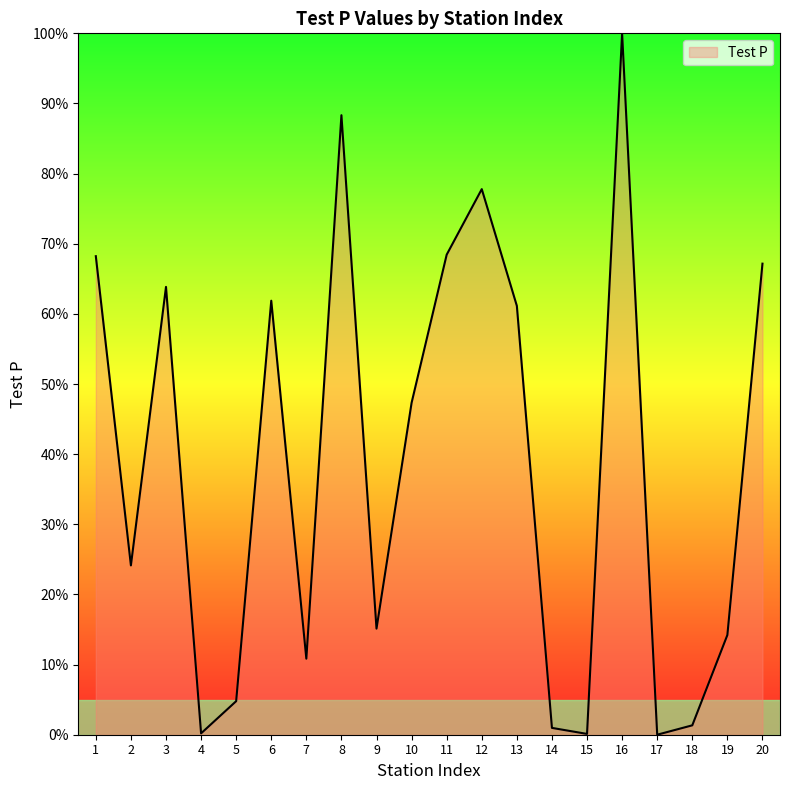

The value at 8 is 0.3. True or false?

False